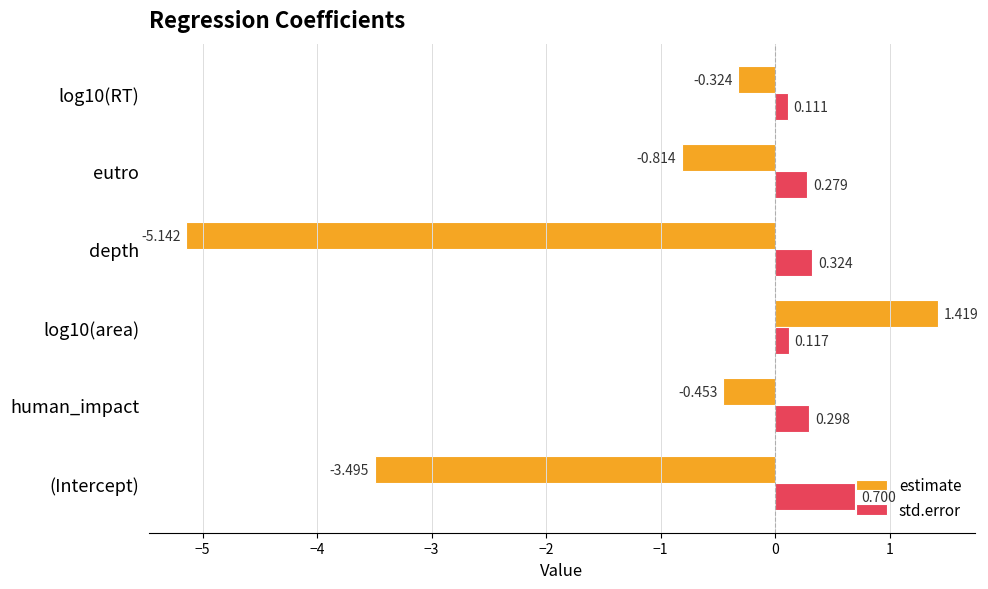

At eutro, list the series in order from smallest to largest.

estimate, std.error